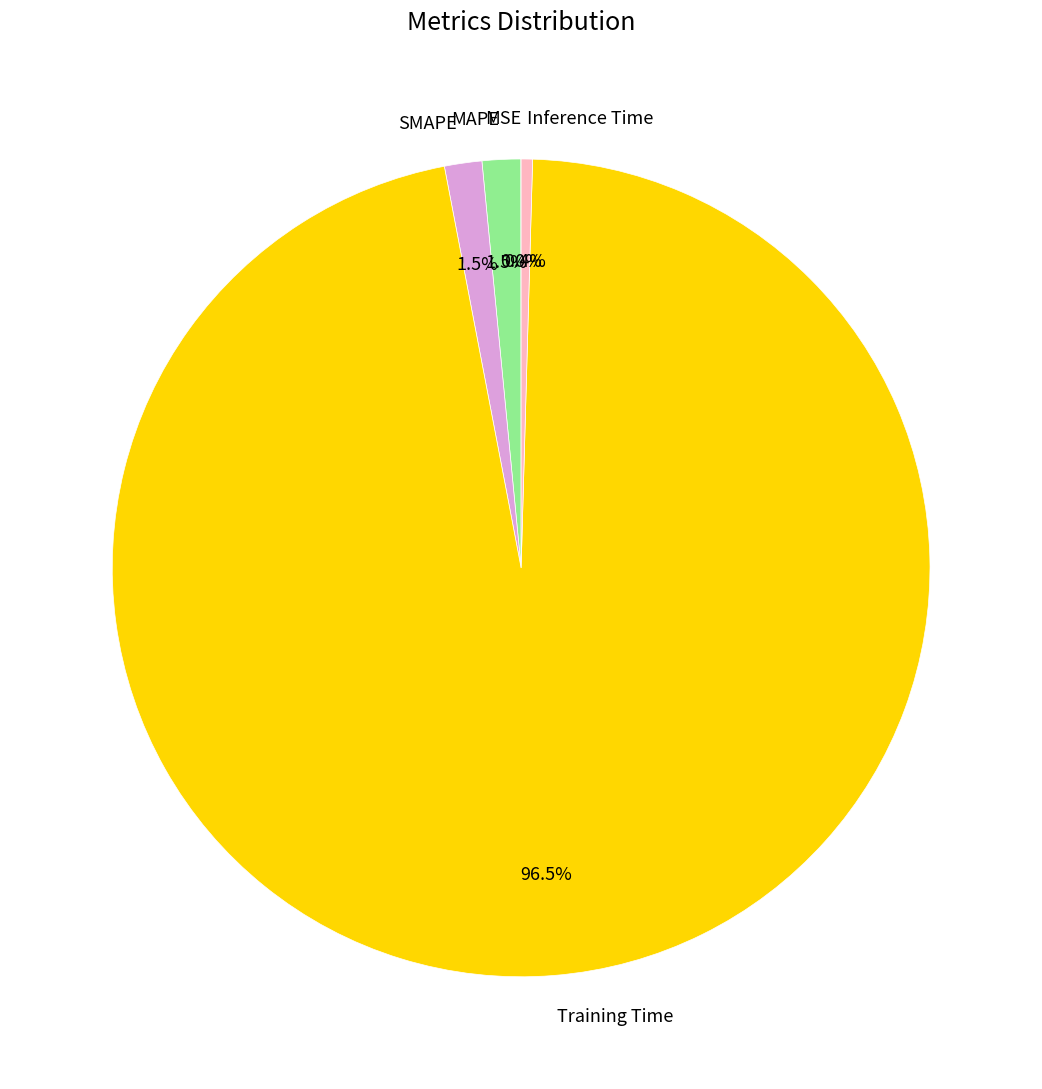

What is the majority slice?

Training Time